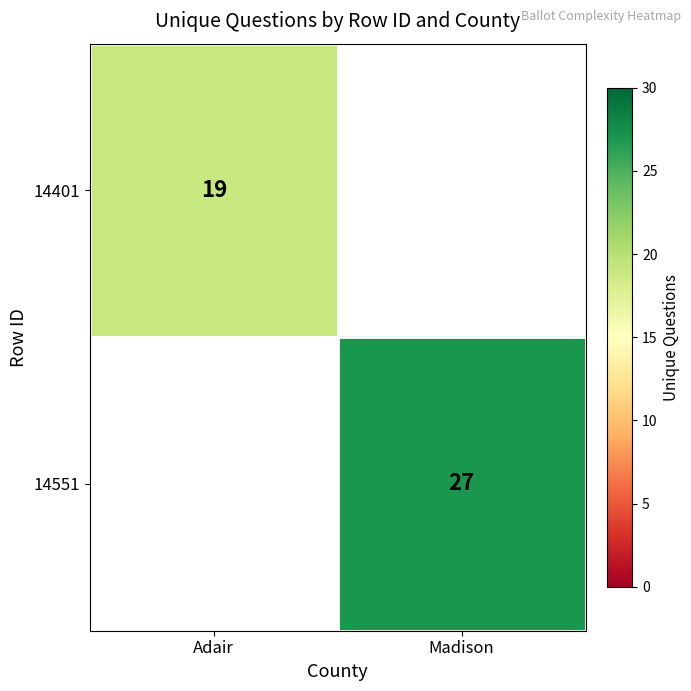

The 14401 series shows 19 at Adair. True or false?

True